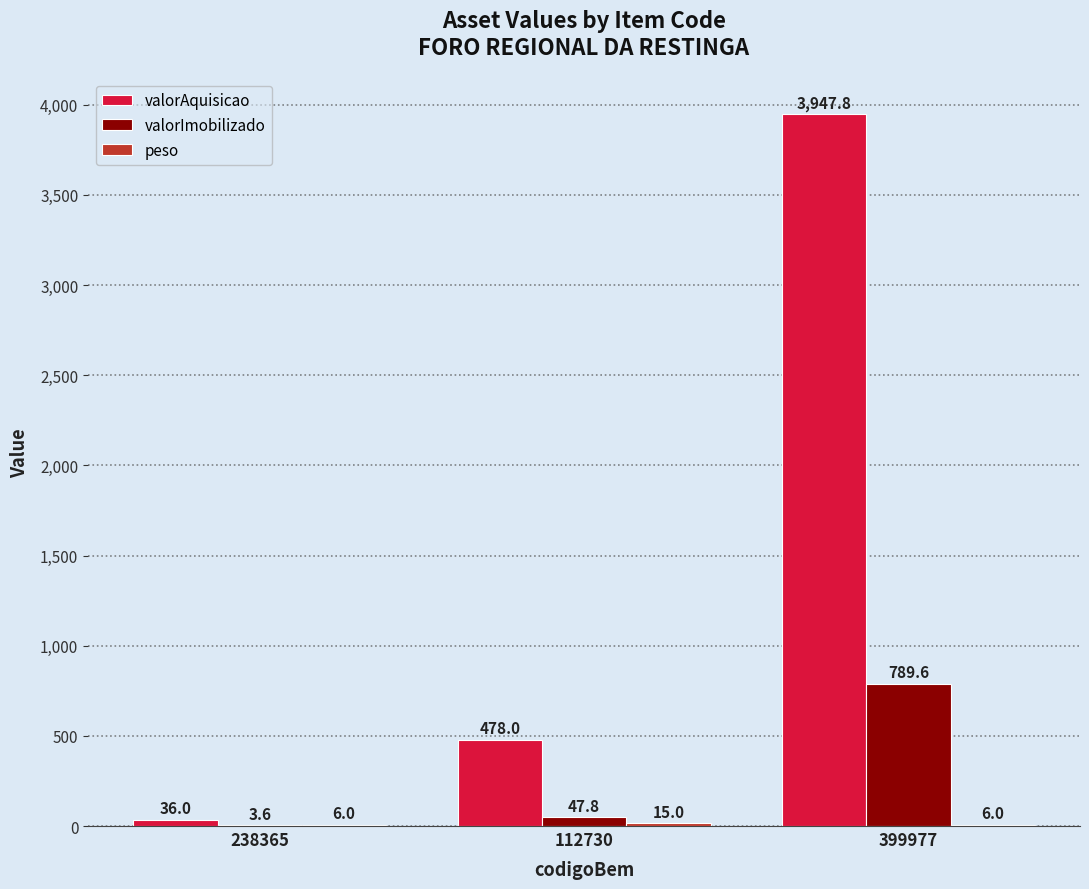

Which series changed the most between 238365 and 112730?

valorAquisicao